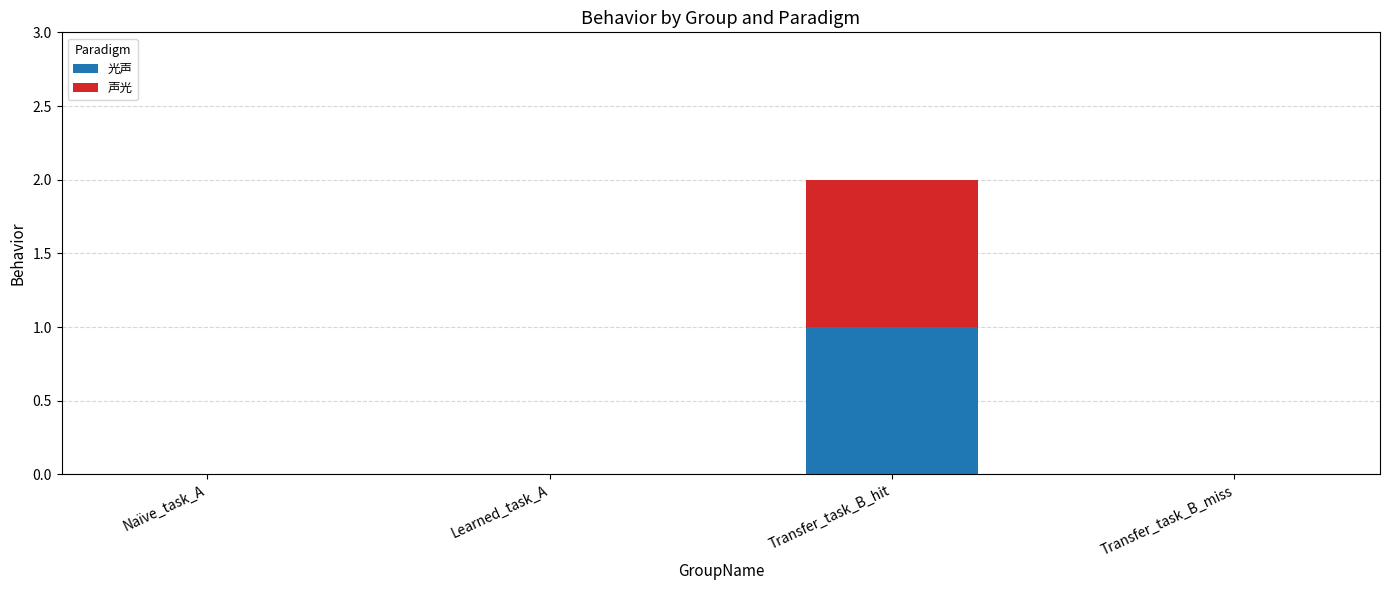

At which label does 光声 reach its peak?

Transfer_task_B_hit